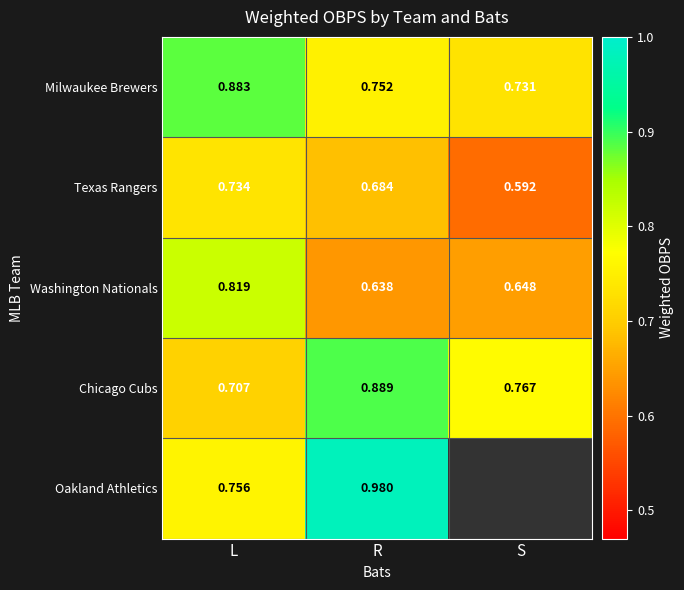

Between L and R, which is larger?

L